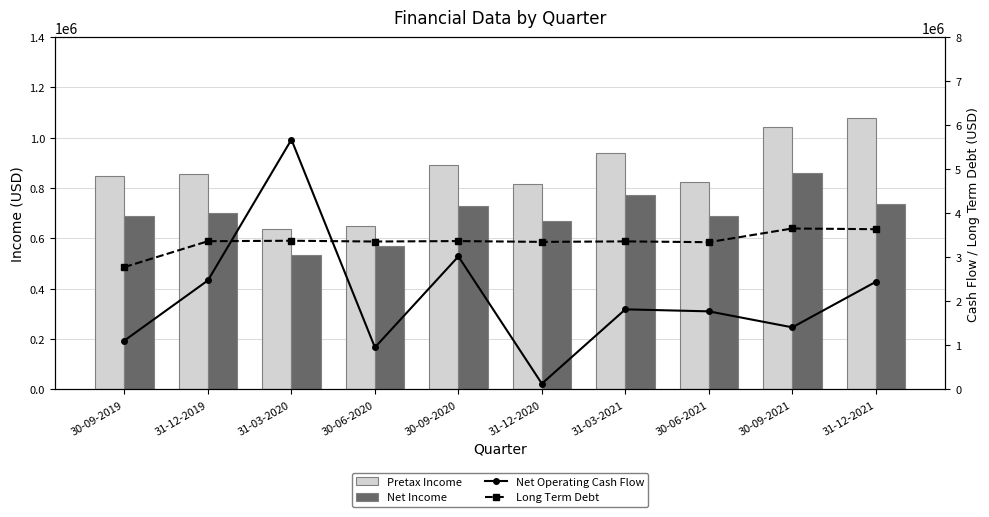

Between 31-12-2019 and 30-06-2020, which series saw the biggest shift?

Net Operating Cash Flow